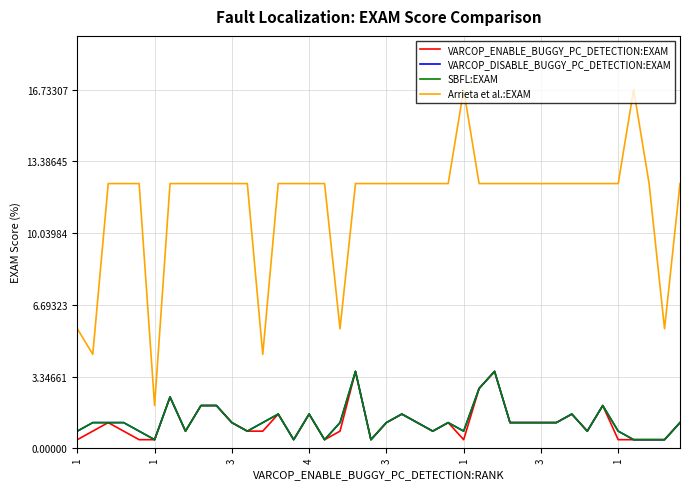

True or false: SBFL:EXAM and VARCOP_ENABLE_BUGGY_PC_DETECTION:EXAM intersect in this chart.

False